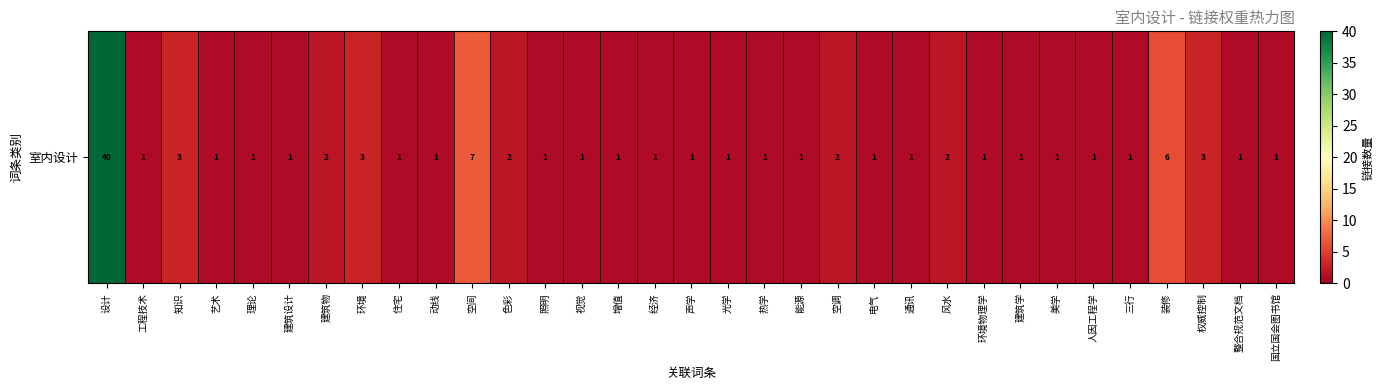

Is it true that the value at 艺术 is 1?

True